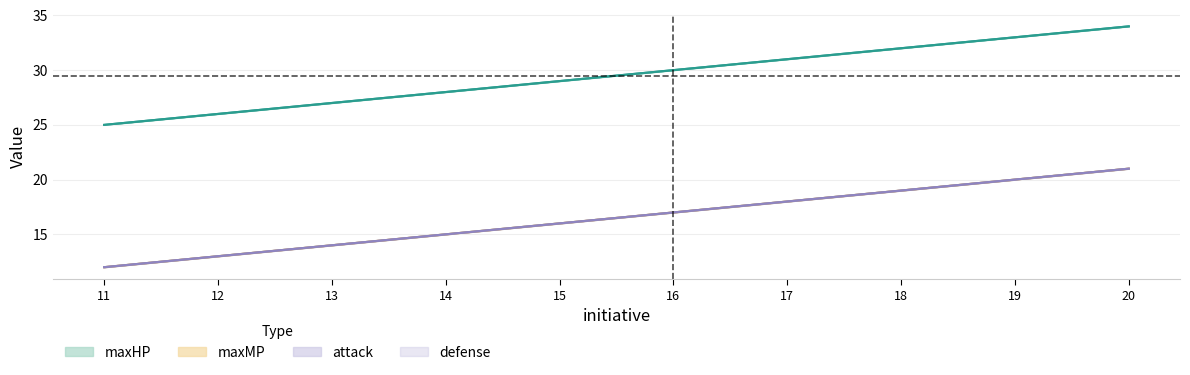

Rank the categories by maxHP value from highest to lowest.

20, 19, 18, 17, 16, 15, 14, 13, 12, 11